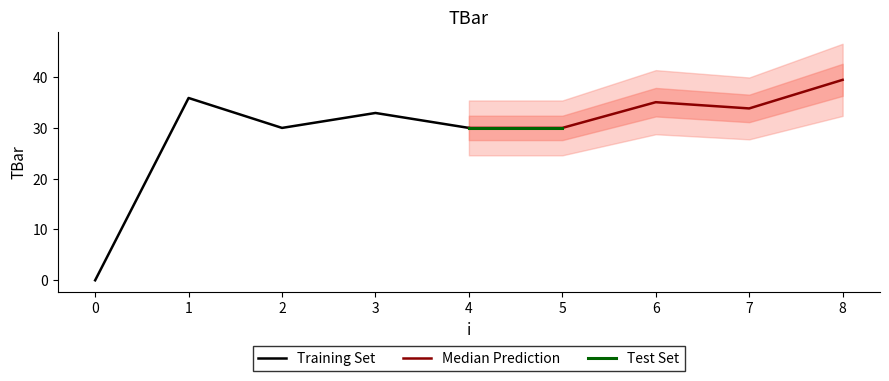

What is the ratio of the value at 7 to the value at 5?

1.1